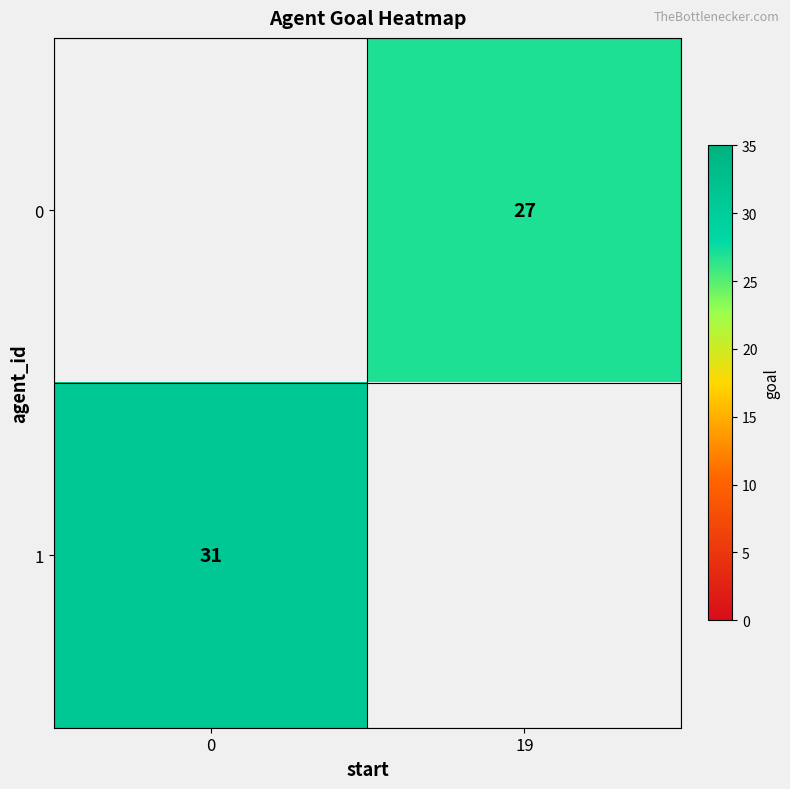

The value of 0 at 19 is 42. True or false?

False